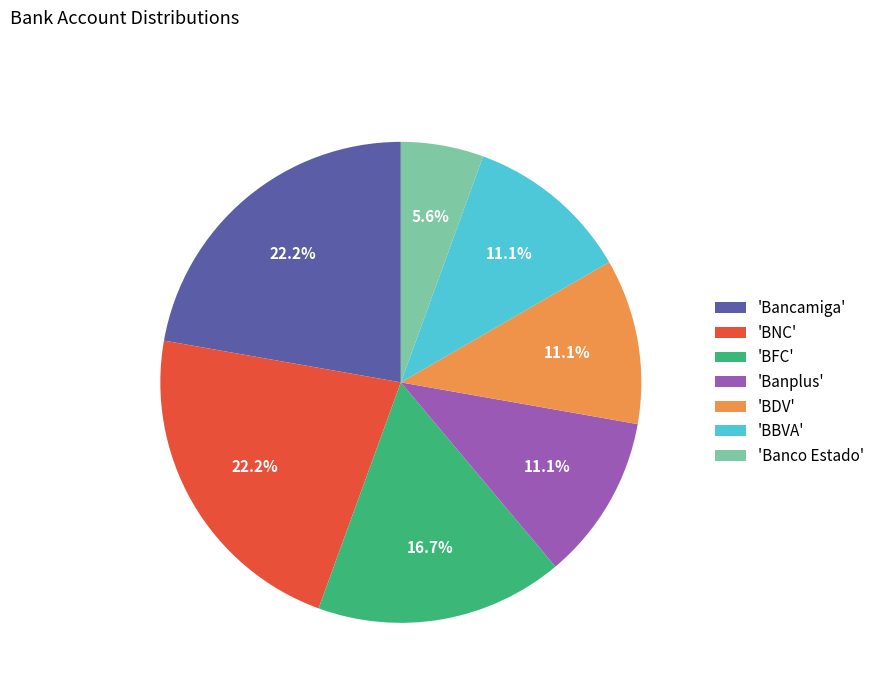

How many segments does this pie chart have?

7